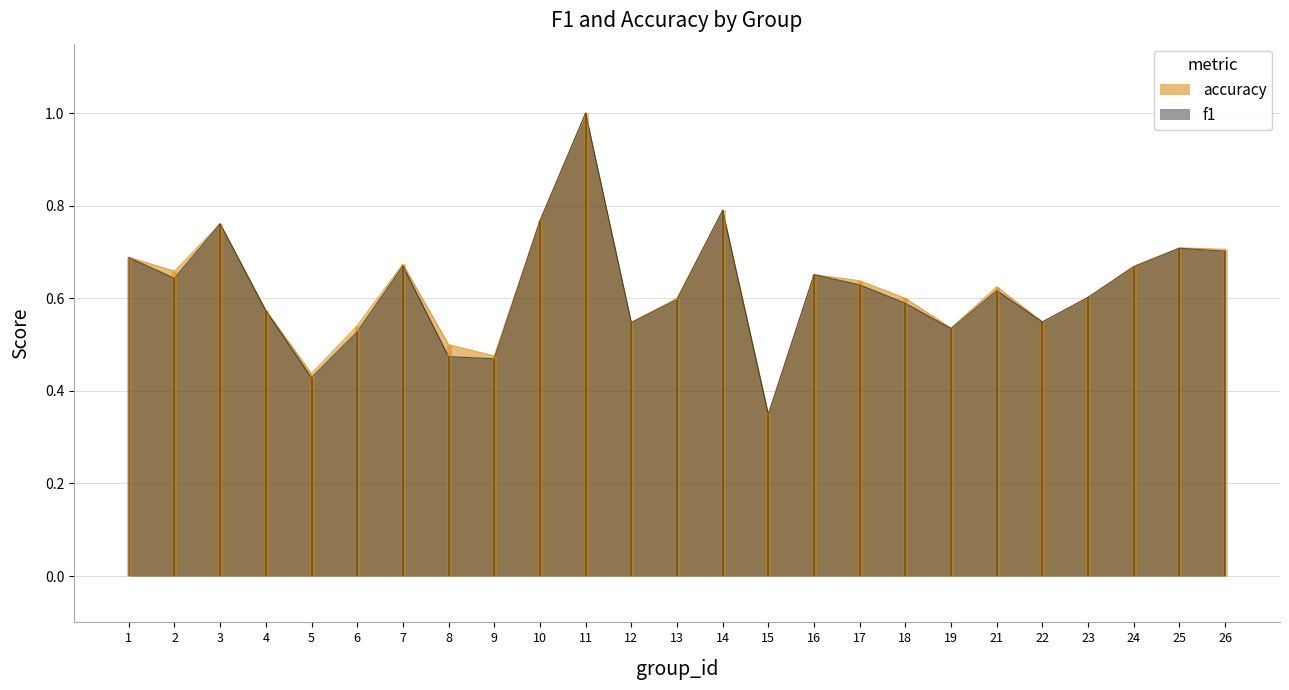

Reading left to right, extract all data points from this chart.

f1: 0.7	0.6	0.8	0.6	0.4	0.5	0.7	0.5	0.5	0.8	1.0	0.5	0.6	0.8	0.3	0.7	0.6	0.6	0.5	0.6	0.5	0.6	0.7	0.7	0.7
accuracy: 0.7	0.7	0.8	0.6	0.4	0.5	0.7	0.5	0.5	0.8	1.0	0.5	0.6	0.8	0.4	0.7	0.6	0.6	0.5	0.6	0.5	0.6	0.7	0.7	0.7